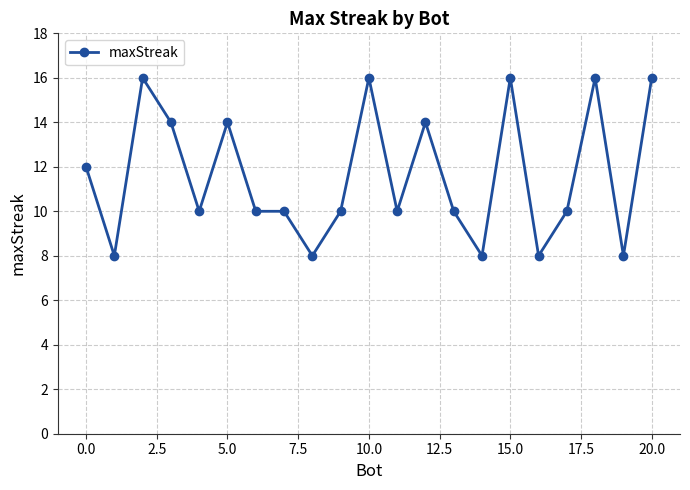

Does the chart have visible grid lines?

Yes